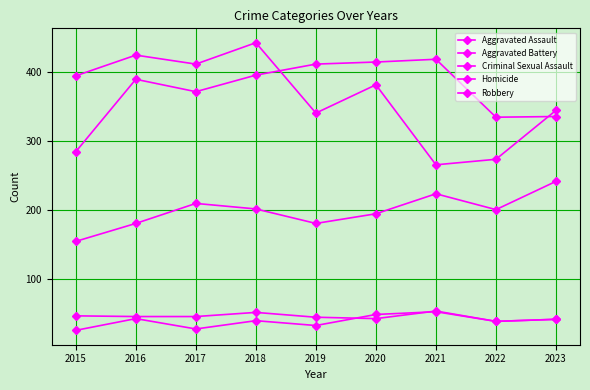

How many data points in Aggravated Battery are less than 390?

4